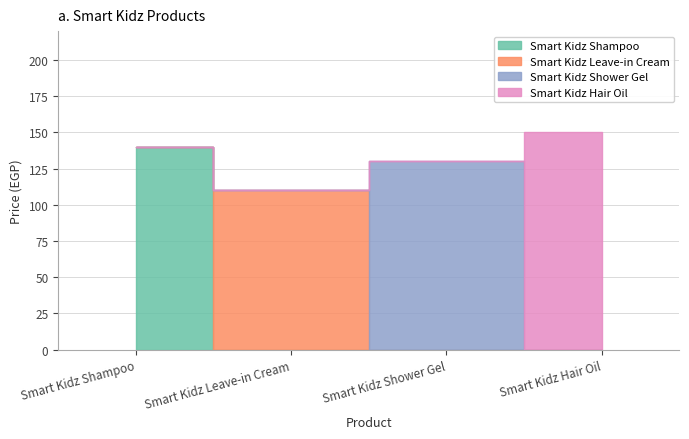

Is the value of Shower Gel at Smart Kidz Shower Gel greater than the value of Leave-in Cream at Smart Kidz Leave-in Cream?

Yes